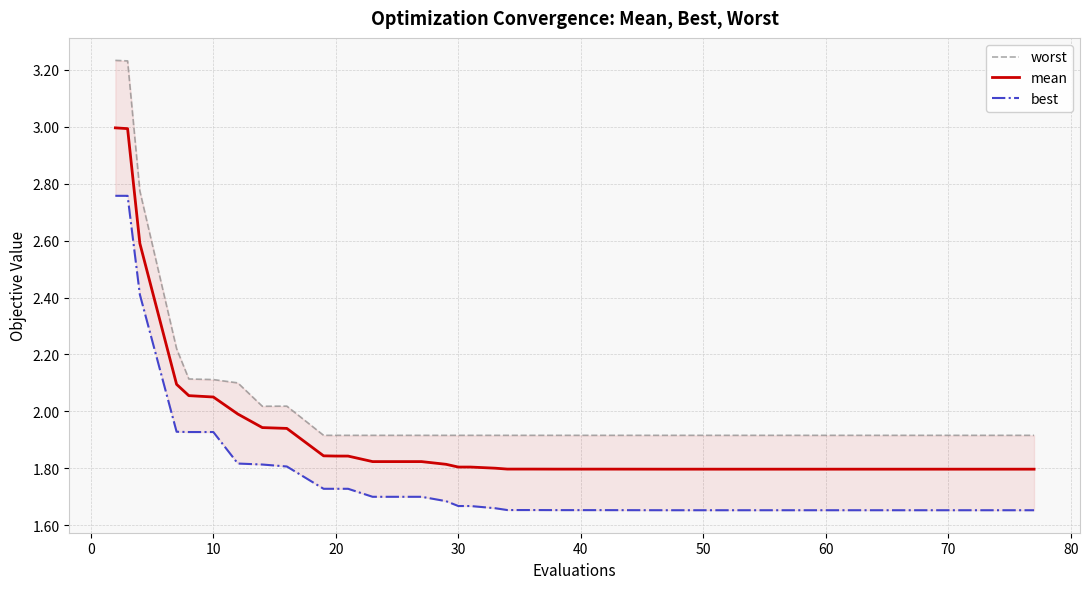

Is this an area chart (filled region under the line)?

No